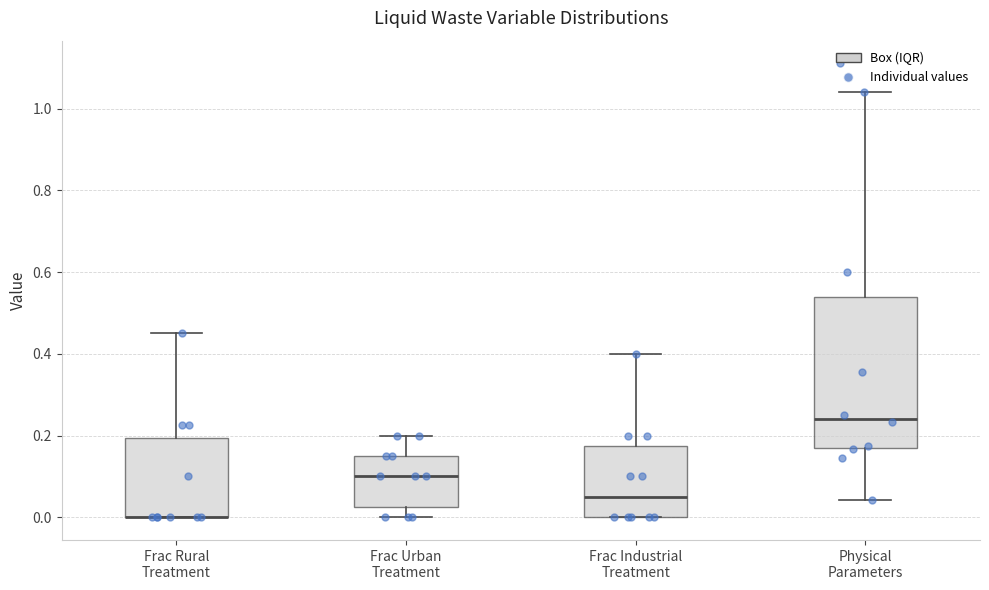

Reading left to right, transcribe this box plot: for each box, give where its median line is, the range the box spans, and where its two whiskers end, as read against the y-axis. The values are not printed on the chart, so give them approximately, as read against the axis.

Frac Rural Treatment: median 0.00 (drawn on the box's lower edge), box 0.00 to 0.20, whiskers 0.00 to 0.46
Frac Urban Treatment: median 0.10, box 0.02 to 0.16, whiskers 0.00 to 0.20
Frac Industrial Treatment: median 0.06, box 0.00 to 0.18, whiskers 0.00 to 0.40
Physical Parameters: median 0.24, box 0.16 to 0.54, whiskers 0.04 to 1.04